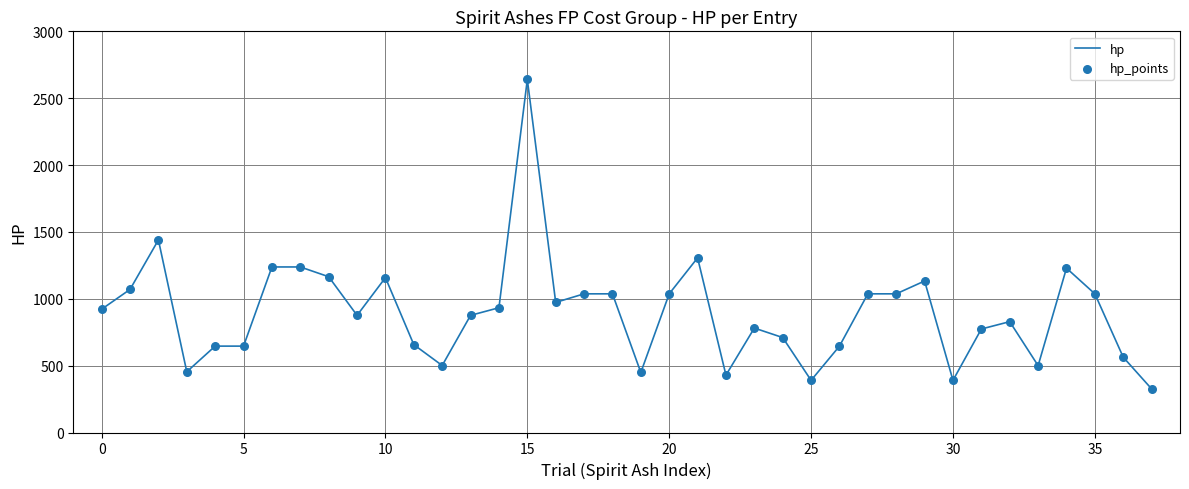

What is the difference between the maximum and minimum values?

2314